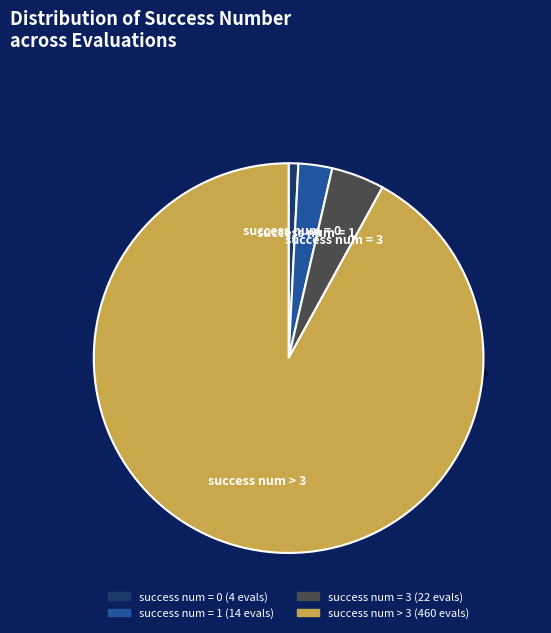

Is it true that 3 is 1% of the pie?

False